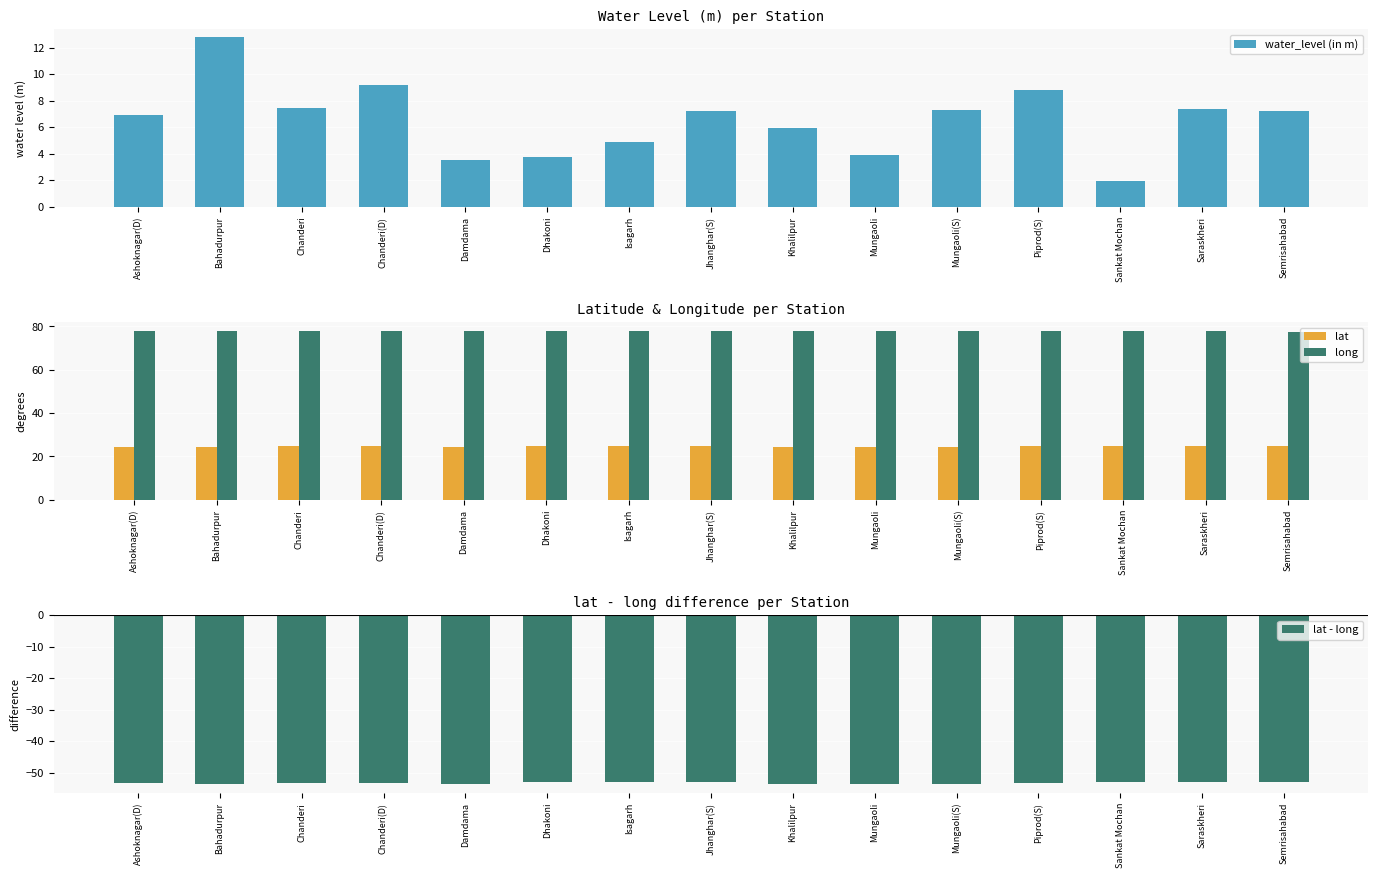

Does the chart contain any negative values?

Yes